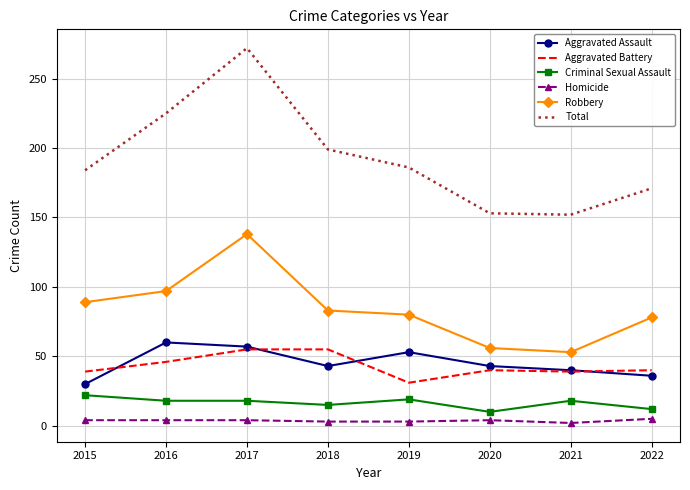

What is the difference between the highest and lowest values at 2021?

150